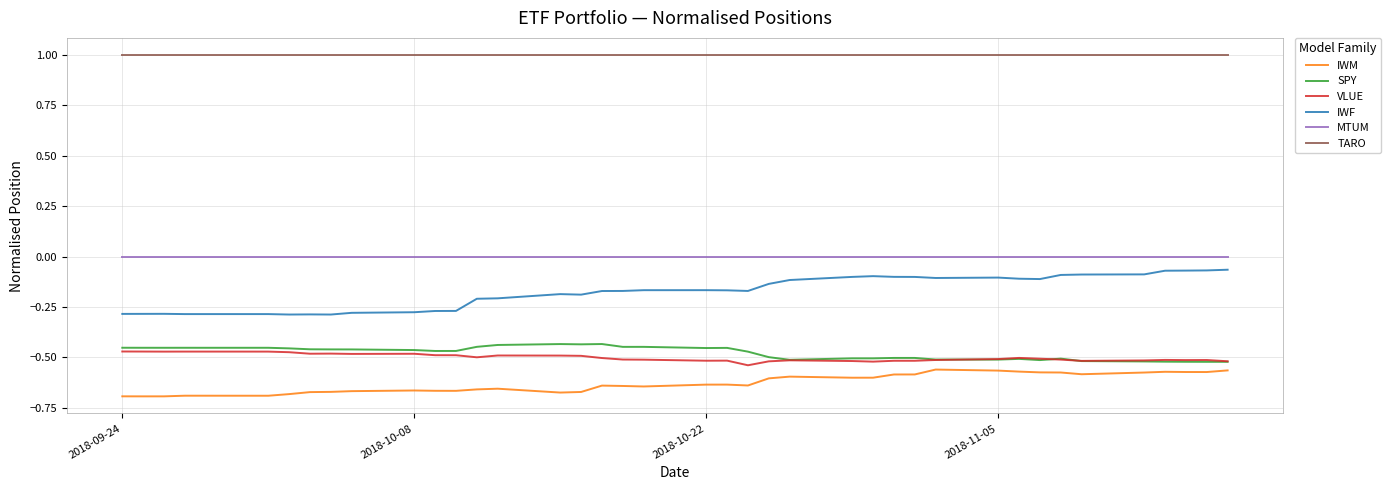

True or false: IWM and MTUM intersect in this chart.

False